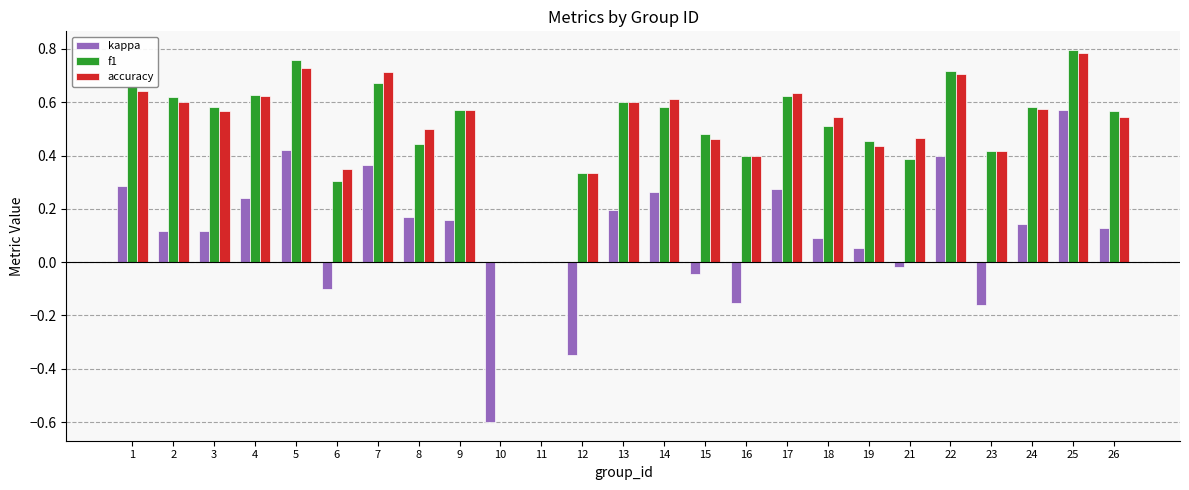

Is the value of accuracy at 16 greater than the value of kappa at 19?

Yes